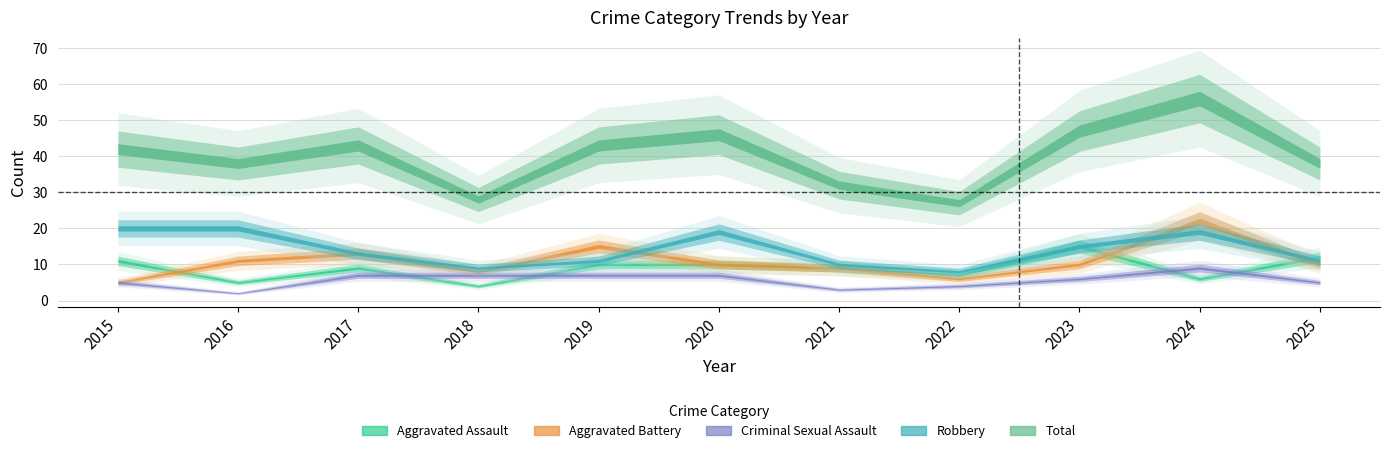

Reading right to left, list all the values displayed in this chart.

Aggravated Assault: 12	6	15	7	9	10	10	4	9	5	11
Aggravated Battery: 10	22	10	6	9	10	15	8	13	11	5
Criminal Sexual Assault: 5	9	6	4	3	7	7	7	7	2	5
Robbery: 11	19	15	8	10	19	11	9	13	20	20
Total: 38	56	47	27	32	46	43	28	43	38	42